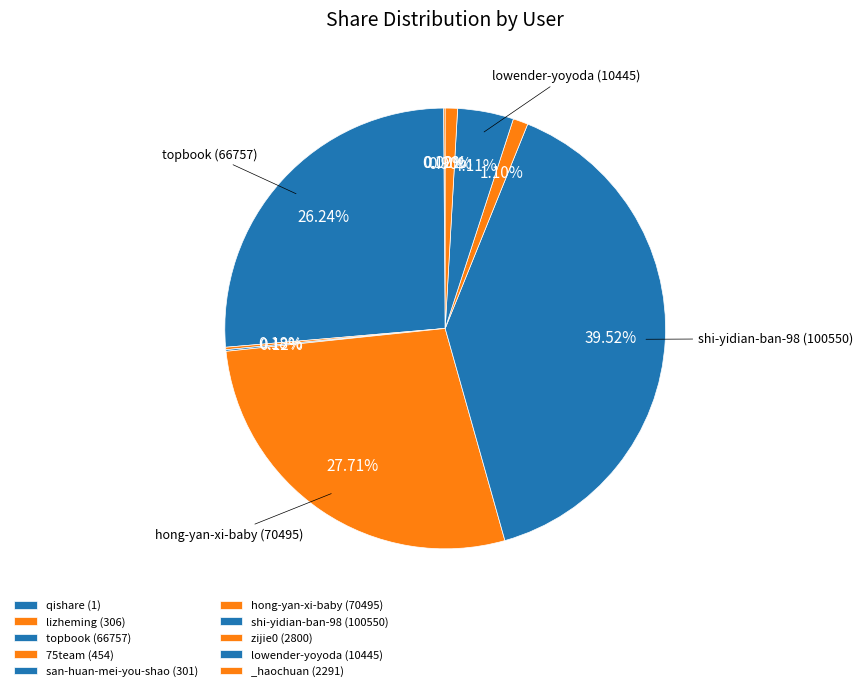

What is the largest slice in the pie chart?

shi-yidian-ban-98